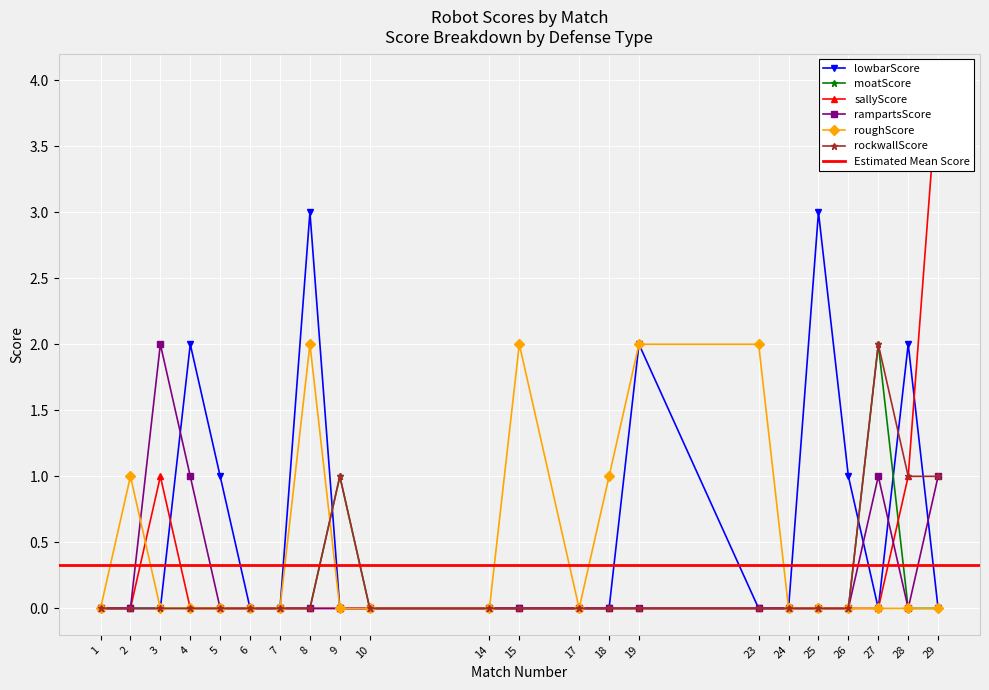

Reading right to left, extract all data points from this chart.

lowbarScore: 0	2	0	1	3	0	0	2	0	0	0	0	0	0	3	0	0	1	2	0	0	0
moatScore: 0	0	2	0	0	0	0	0	0	0	0	0	0	1	0	0	0	0	0	0	0	0
sallyScore: 4	1	0	0	0	0	0	0	0	0	0	0	0	0	0	0	0	0	0	1	0	0
rampartsScore: 1	0	1	0	0	0	0	0	0	0	0	0	0	0	0	0	0	0	1	2	0	0
roughScore: 0	0	0	0	0	0	2	2	1	0	2	0	0	0	2	0	0	0	0	0	1	0
rockwallScore: 1	1	2	0	0	0	0	0	0	0	0	0	0	1	0	0	0	0	0	0	0	0